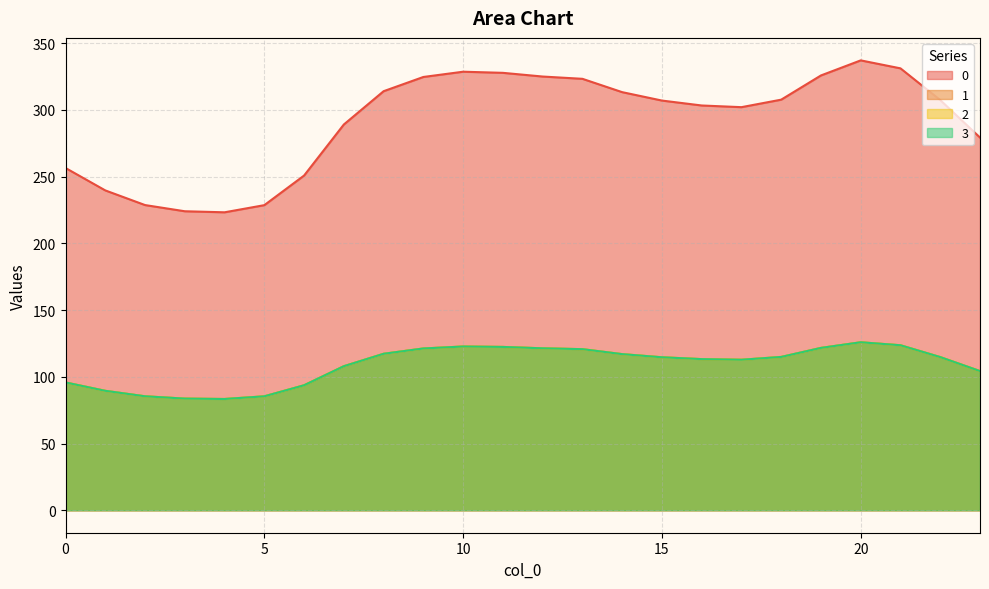

Reading right to left, extract all data points from this chart.

0: 23=279.3	22=307.4	21=331.2	20=337.2	19=325.9	18=307.7	17=302.1	16=303.4	15=307.1	14=313.4	13=323.3	12=325.1	11=327.8	10=328.7	9=324.7	8=314.1	7=289.1	6=250.9	5=228.7	4=223.3	3=224.1	2=228.7	1=239.7	0=256.5
1: 23=104.3	22=114.8	21=123.6	20=125.9	19=121.7	18=114.9	17=112.8	16=113.3	15=114.6	14=117.0	13=120.7	12=121.4	11=122.4	10=122.7	9=121.2	8=117.3	7=107.9	6=93.7	5=85.4	4=83.4	3=83.7	2=85.4	1=89.5	0=95.8
2: 23=104.3	22=114.8	21=123.6	20=125.9	19=121.7	18=114.9	17=112.8	16=113.3	15=114.6	14=117.0	13=120.7	12=121.4	11=122.4	10=122.7	9=121.2	8=117.3	7=107.9	6=93.7	5=85.4	4=83.4	3=83.7	2=85.4	1=89.5	0=95.8
3: 23=104.3	22=114.8	21=123.6	20=125.9	19=121.7	18=114.9	17=112.8	16=113.3	15=114.6	14=117.0	13=120.7	12=121.4	11=122.4	10=122.7	9=121.2	8=117.3	7=107.9	6=93.7	5=85.4	4=83.4	3=83.7	2=85.4	1=89.5	0=95.8